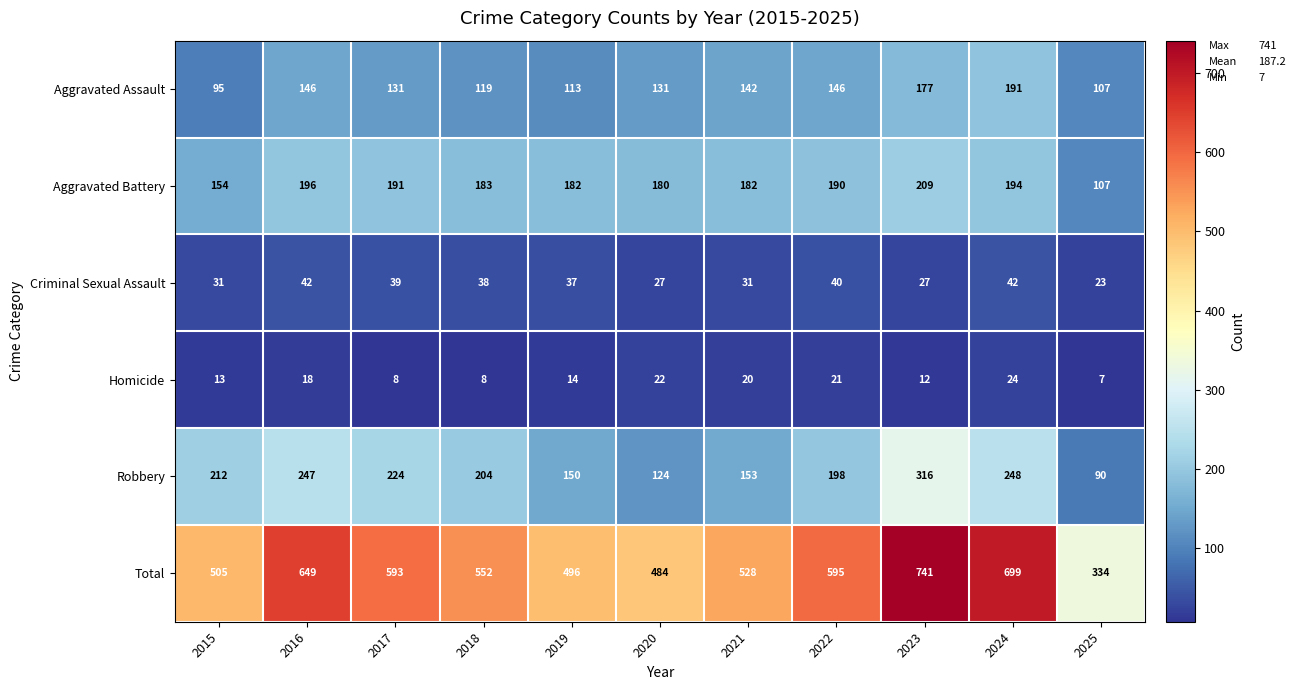

How many data points does each series have?

11